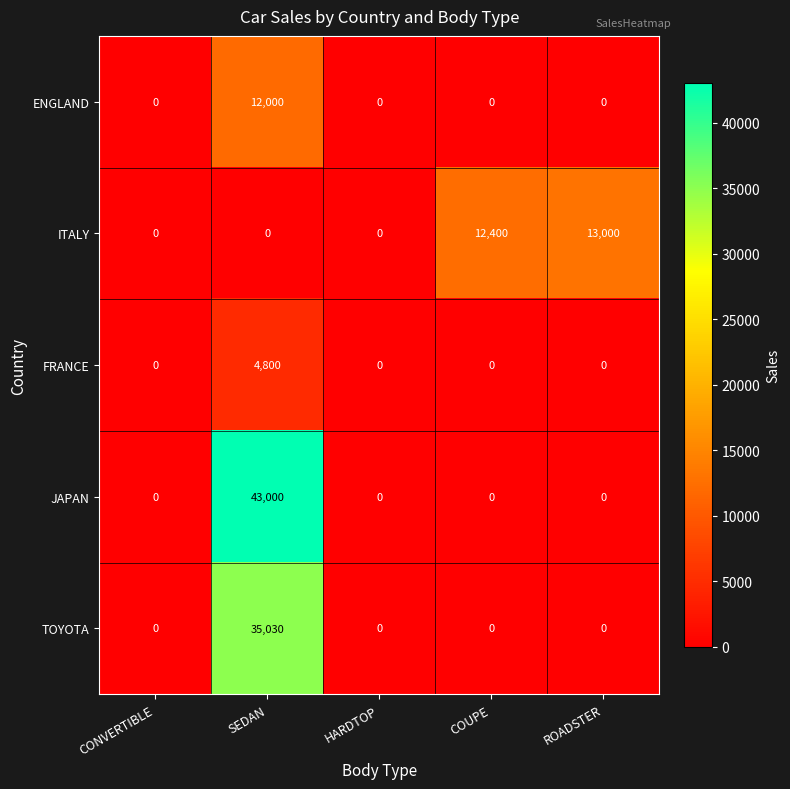

Which category has the highest value across all series?

SEDAN